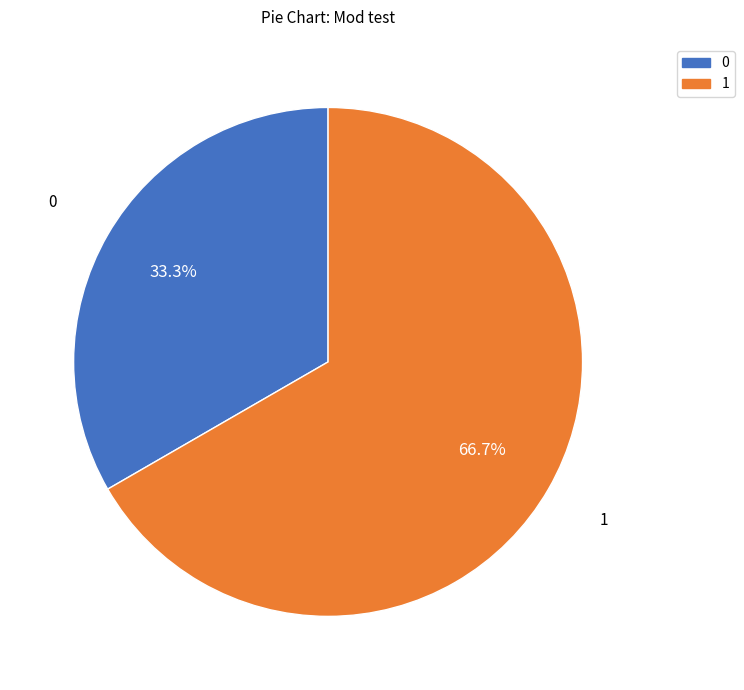

Which category accounts for the majority?

1